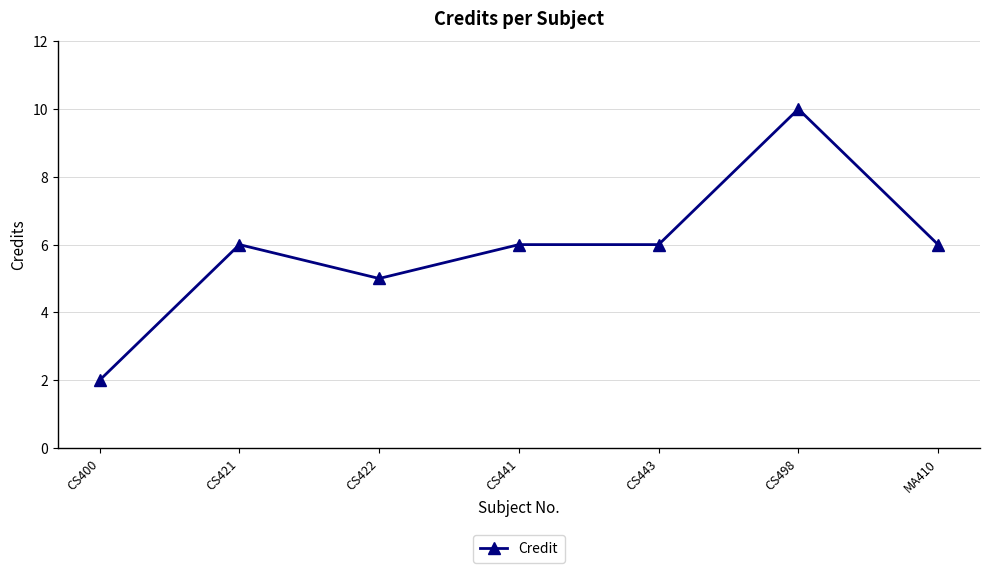

What is the maximum value shown in the chart?

10